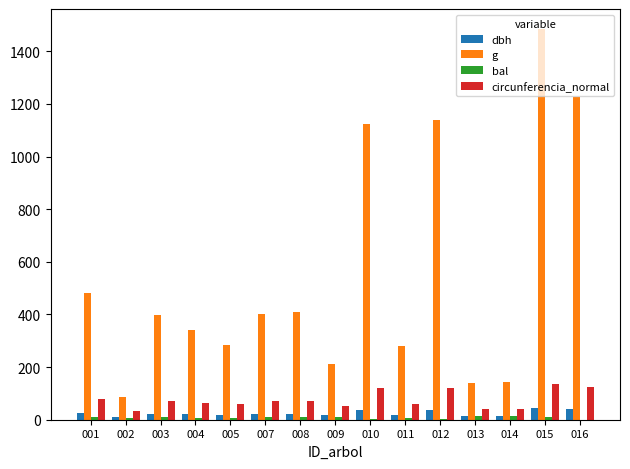

How many data points in g are above 397?

8